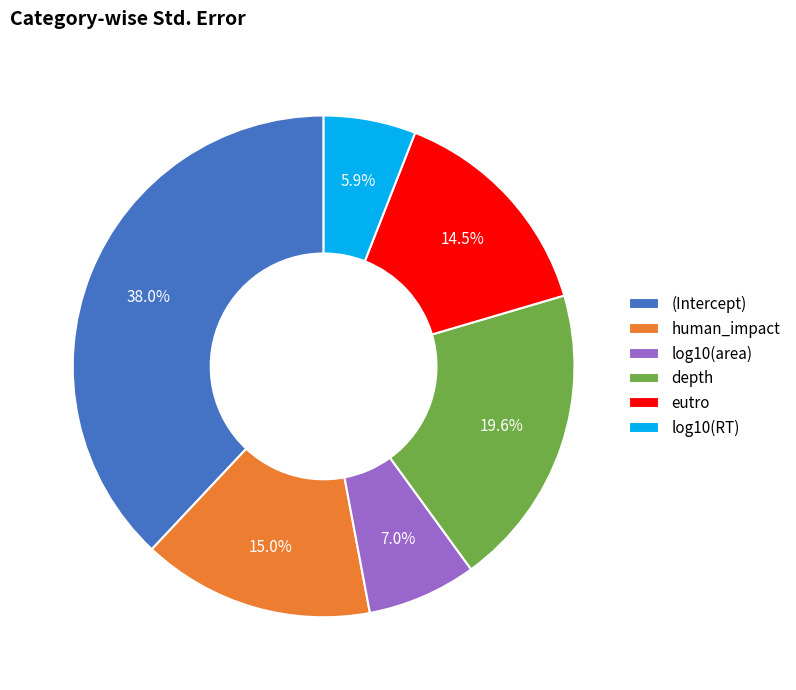

How many segments does this pie chart have?

6